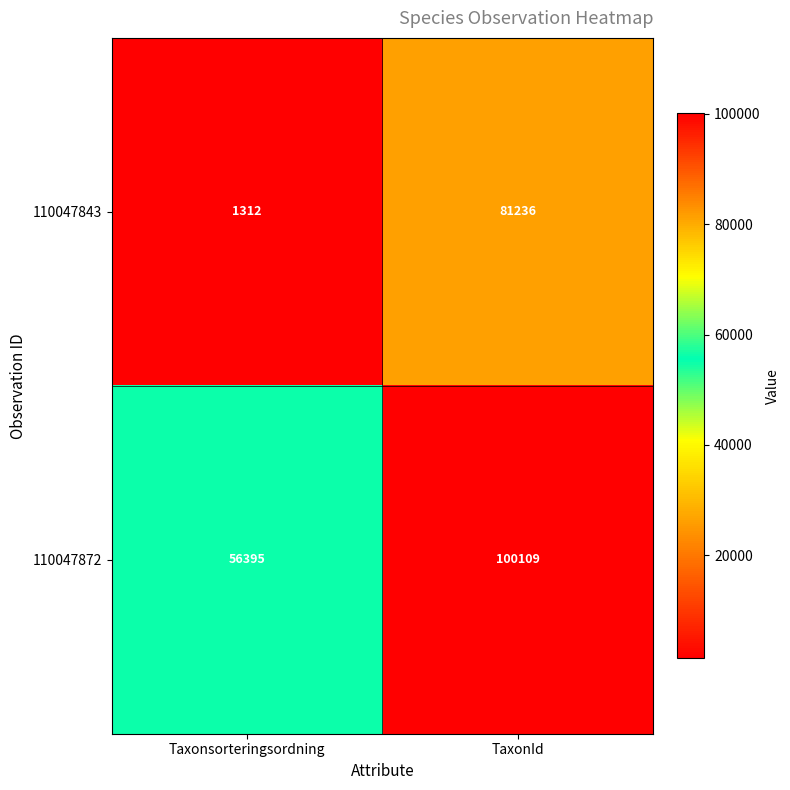

Count the number of categories in the chart.

2